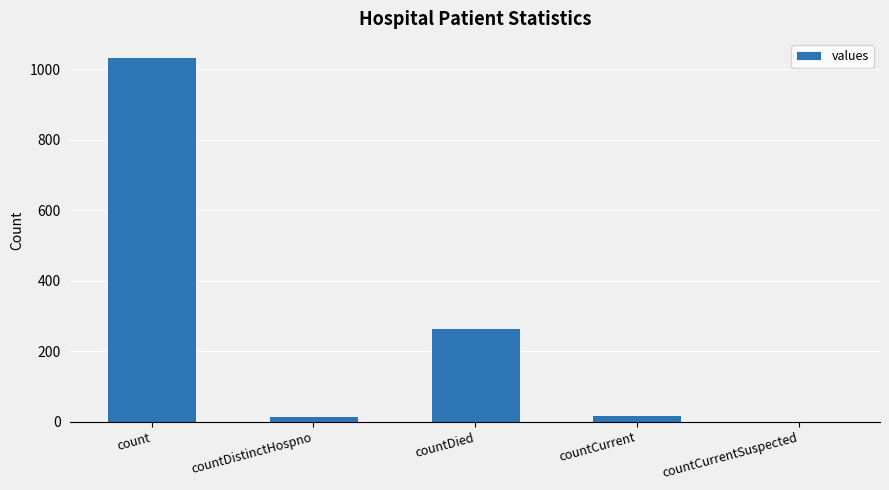

True or false: the data shows 0 at countCurrentSuspected.

True